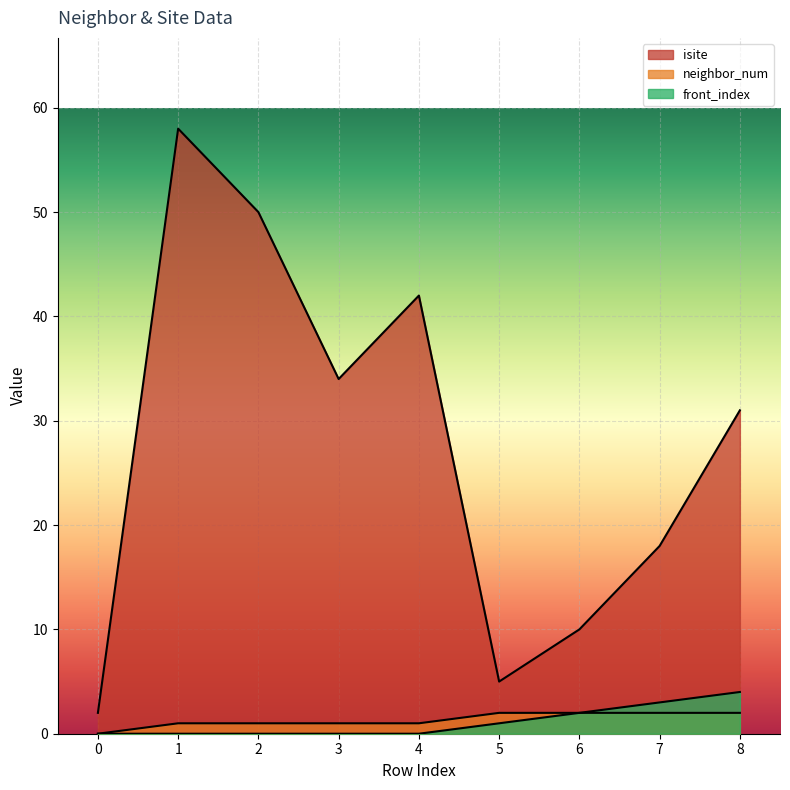

Which series has the largest range (max minus min)?

isite